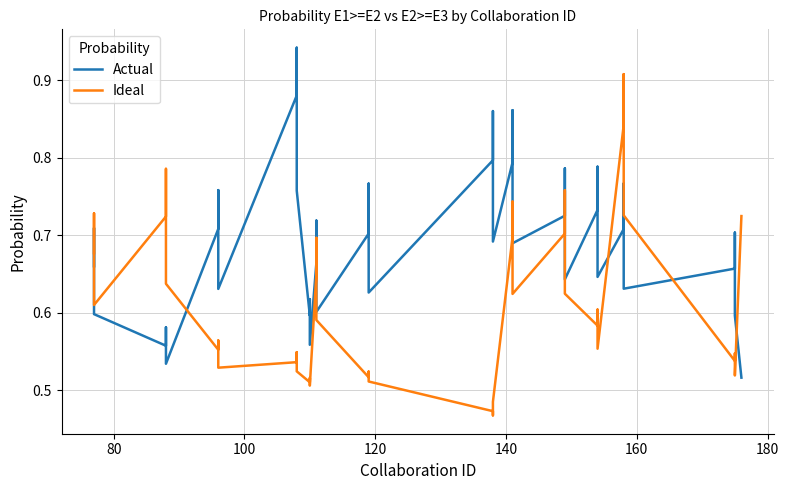

What is the total value across all series at 160?

1.2